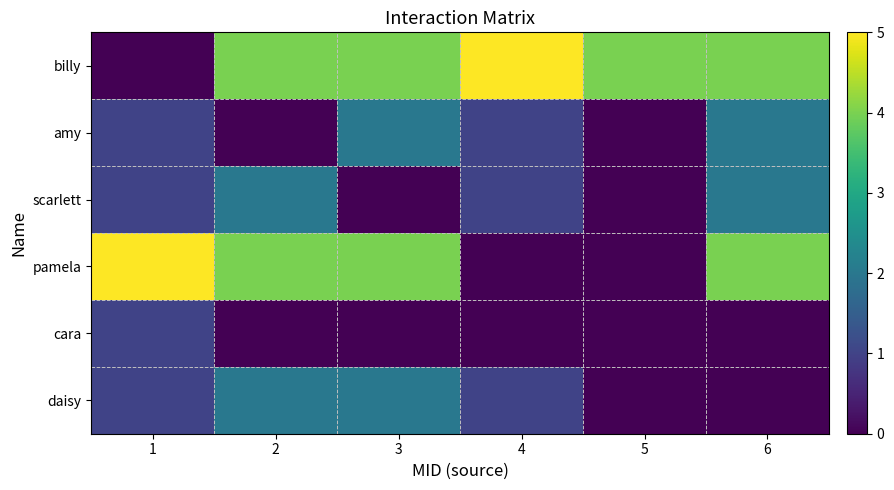

Which series has the largest total across all categories?

billy